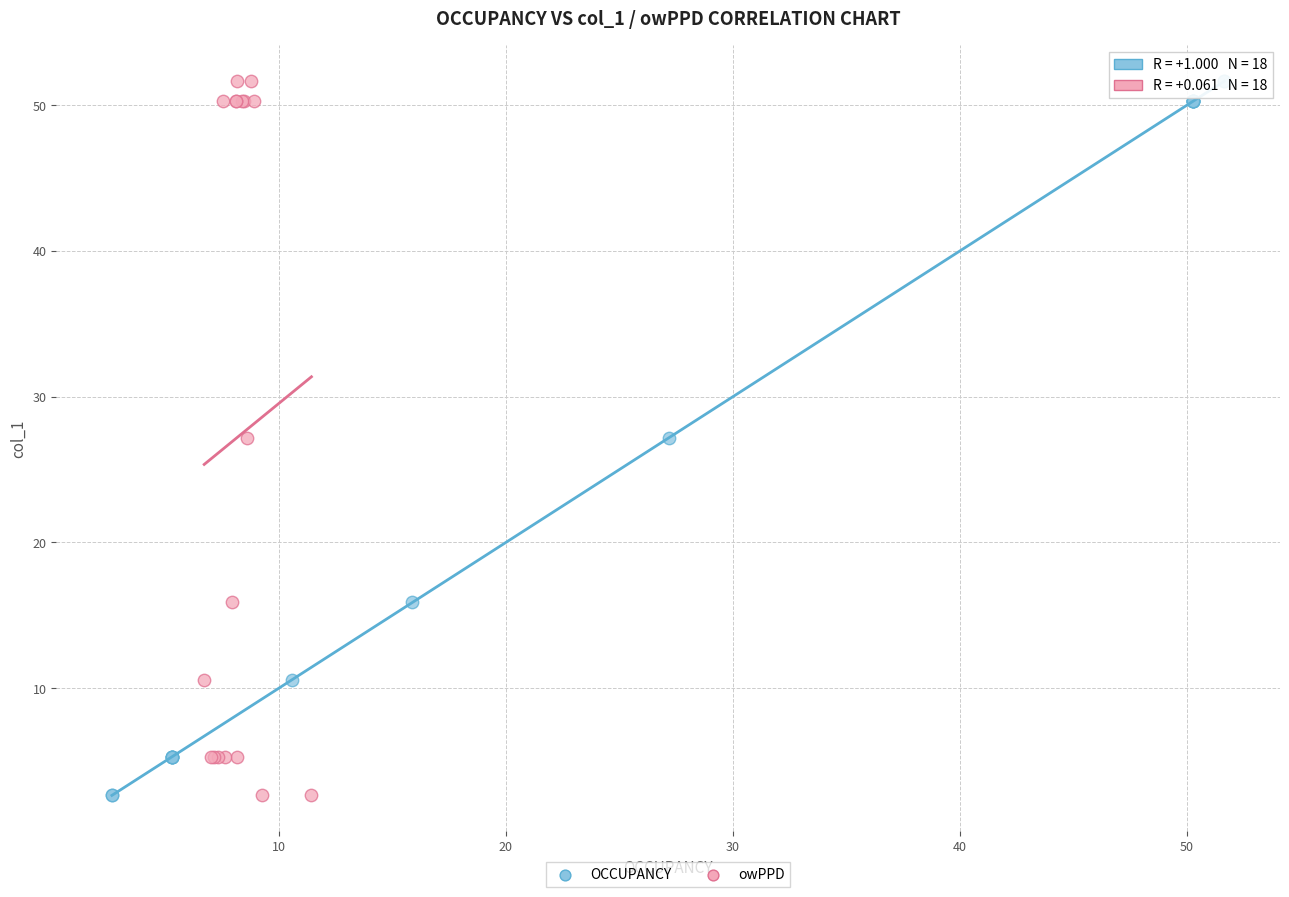

What are all the series names shown in the legend?

OCCUPANCY, owPPD